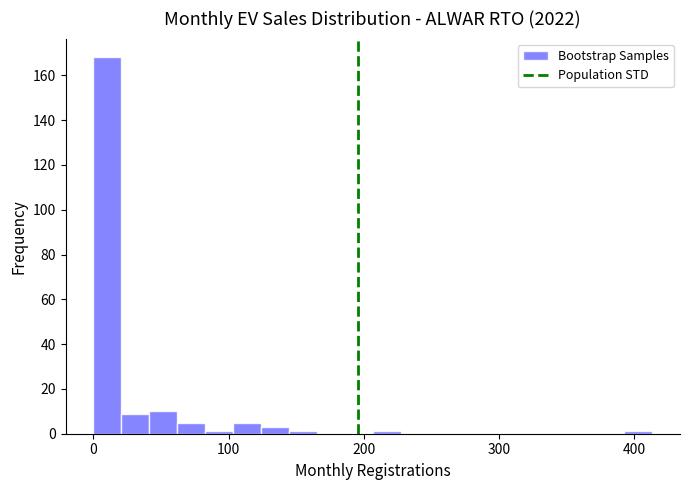

Around what value on the x-axis is the tallest bar? Give the approximate position of its centre, as read against the axis.

10